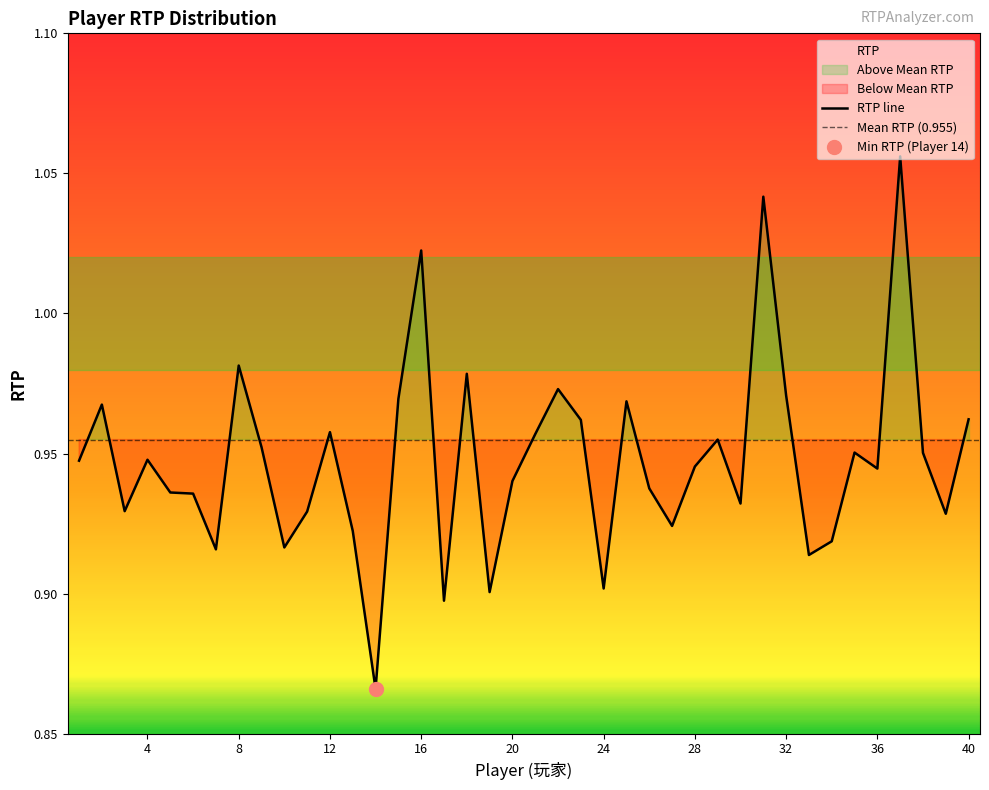

What is the sum of the values at 19 and 10?

1.8